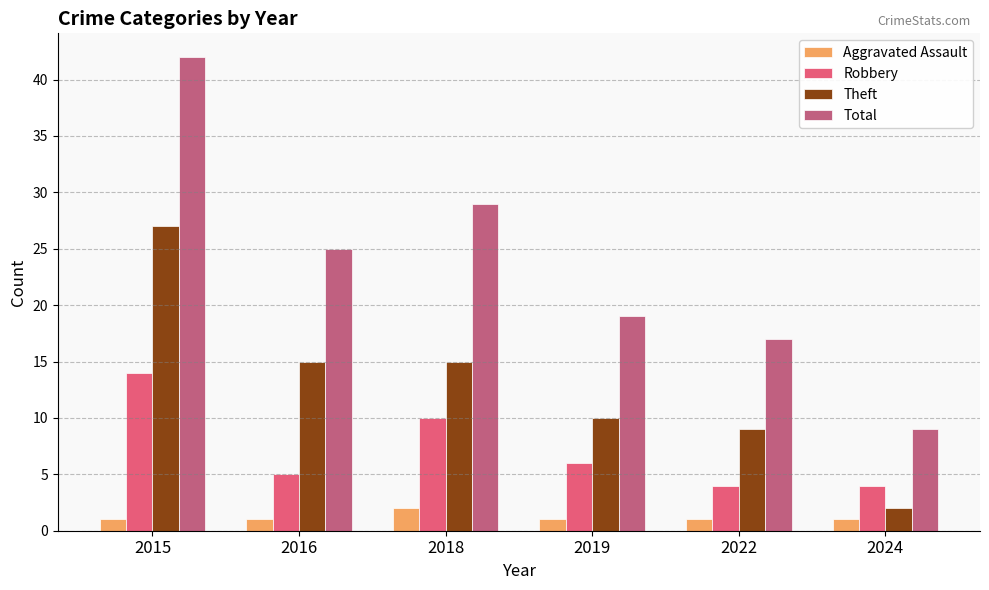

What is the minimum value shown in the chart?

1